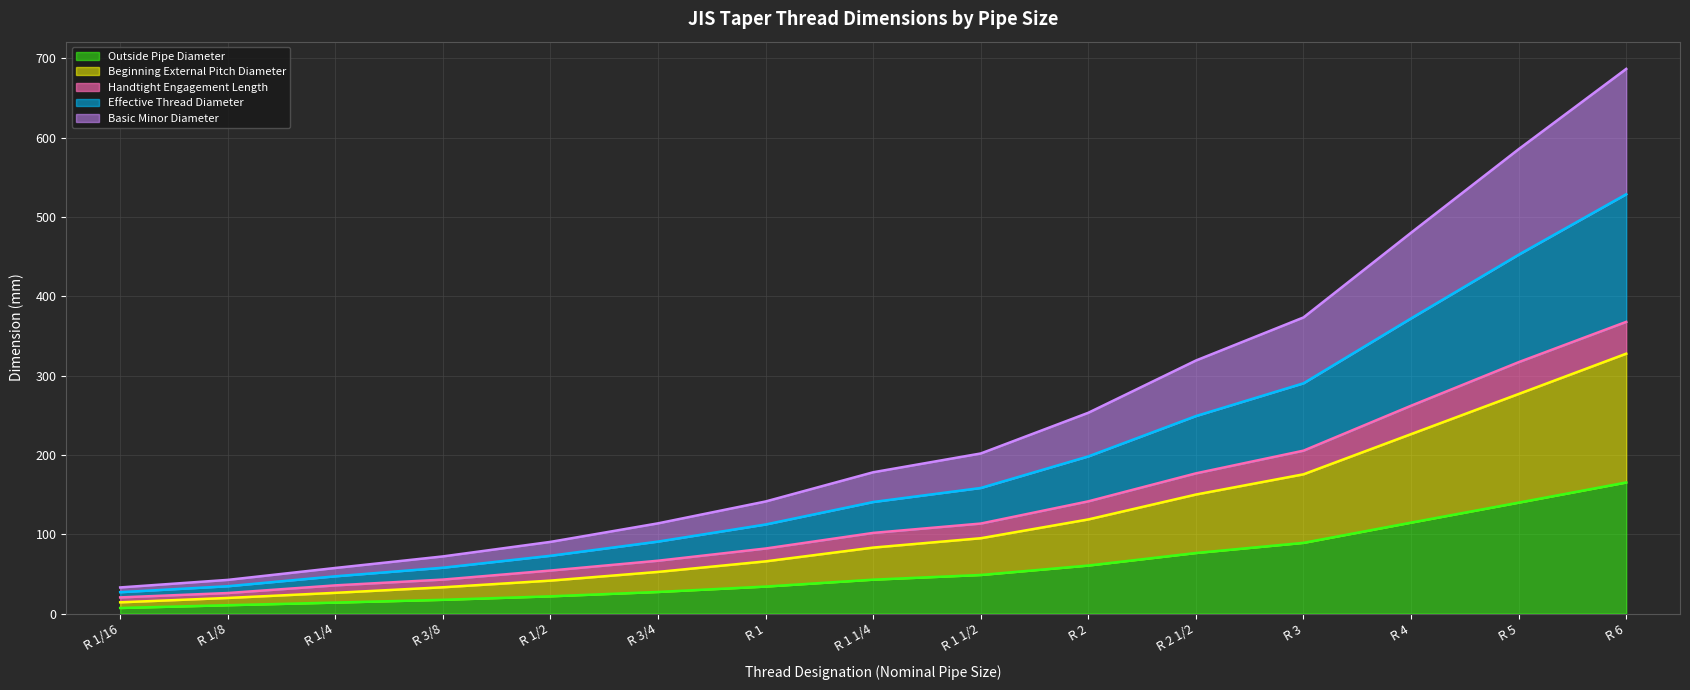

What position from the left is R 6?

15